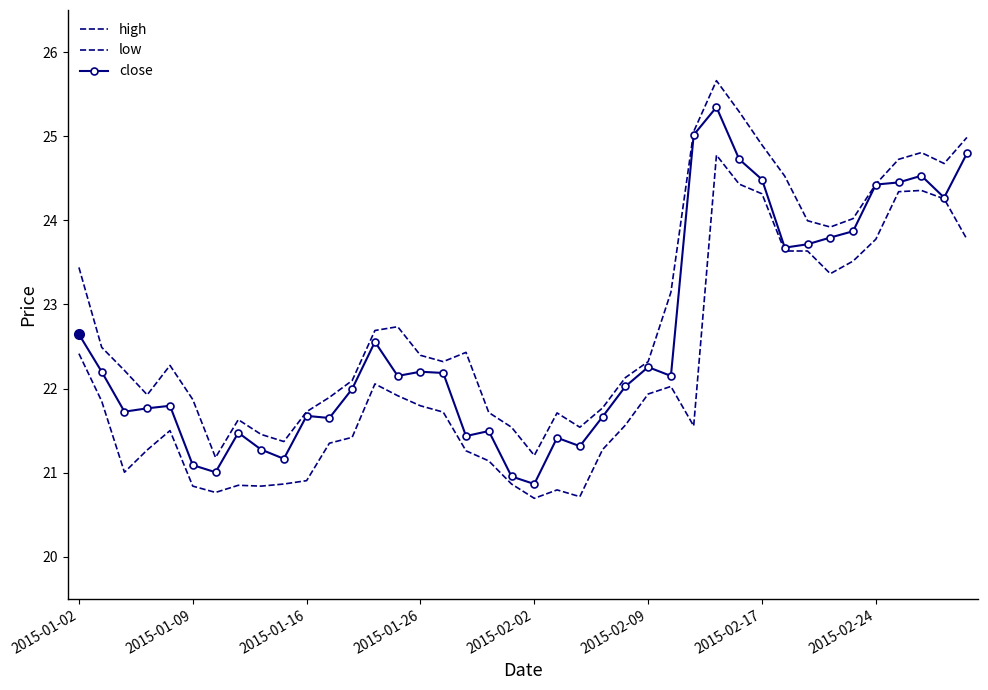

True or false: high and low intersect in this chart.

False